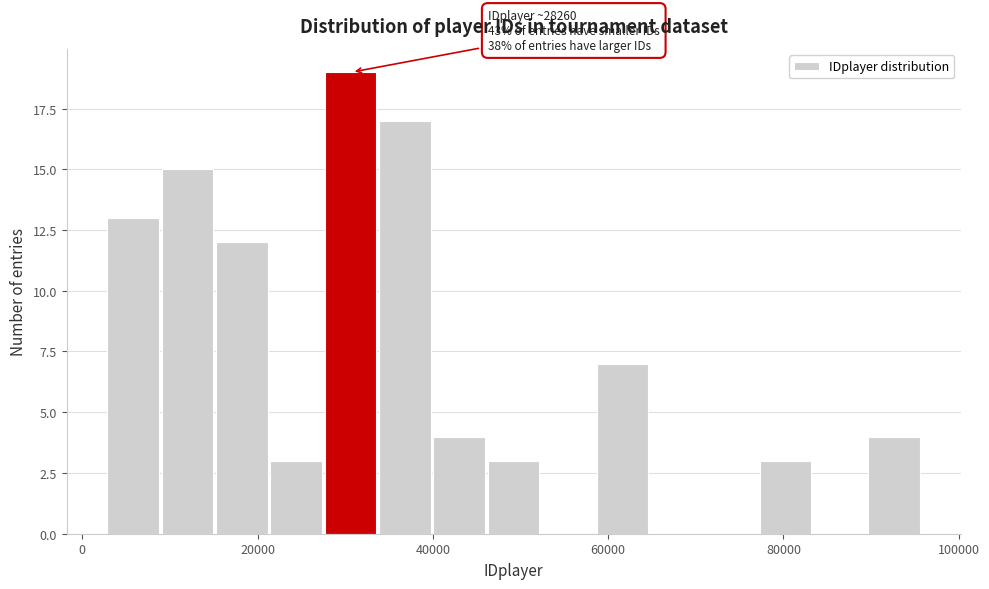

Around what value on the x-axis is the tallest bar? Give the approximate position of its centre, as read against the axis.

30000